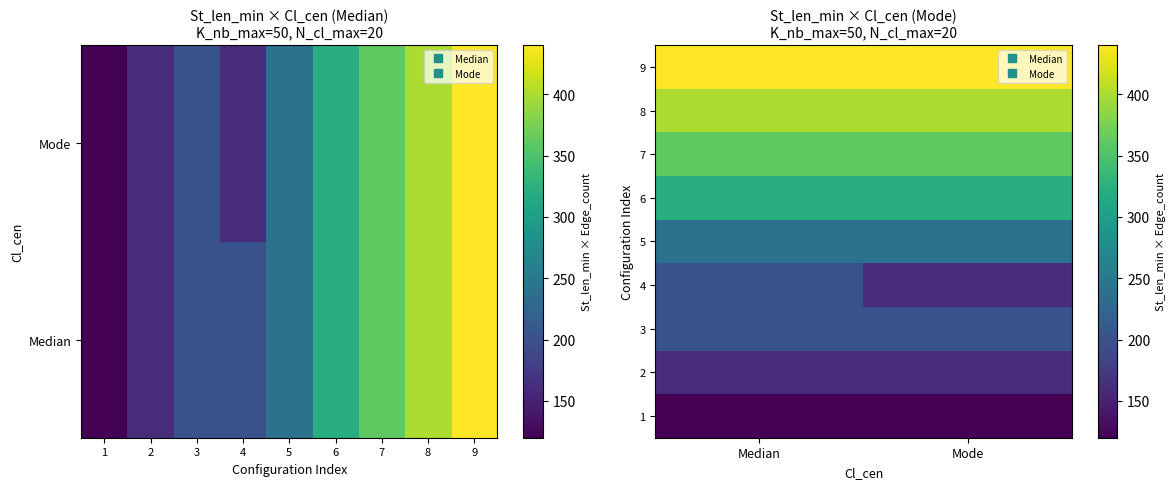

Is it true that 4 equals 65 at Median?

False